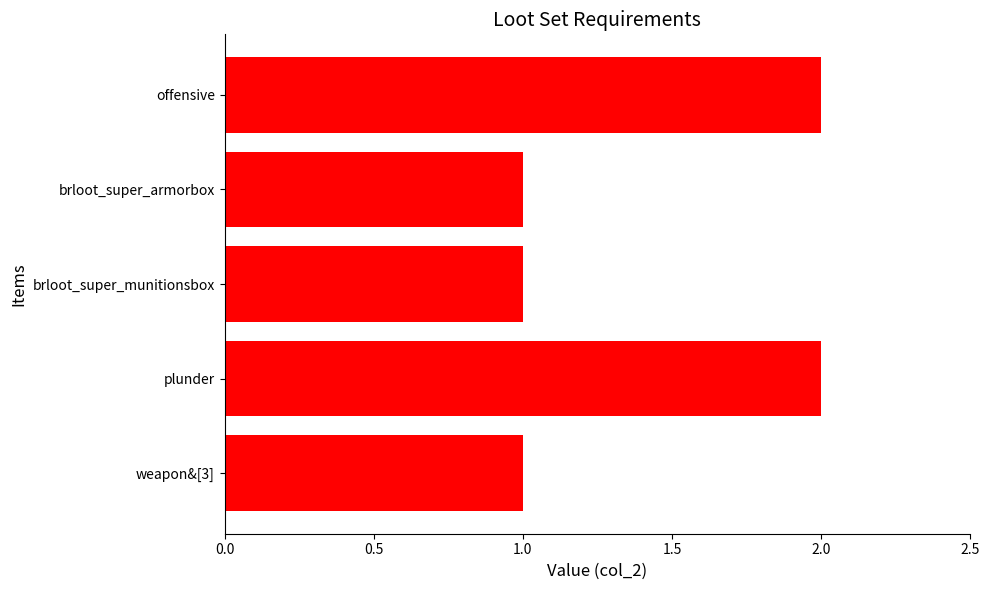

Is it true that the value at brloot_super_armorbox is 1?

True